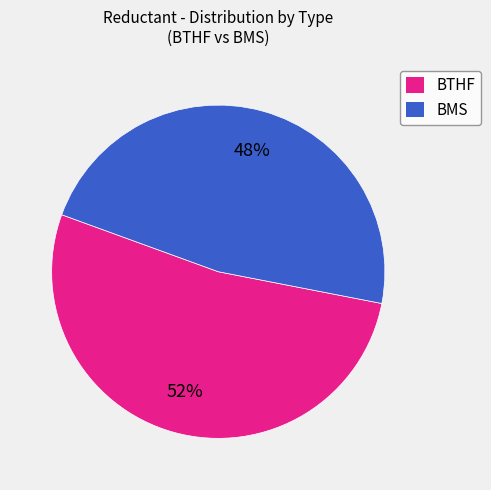

Is it true that BMS is 4% of the pie?

False